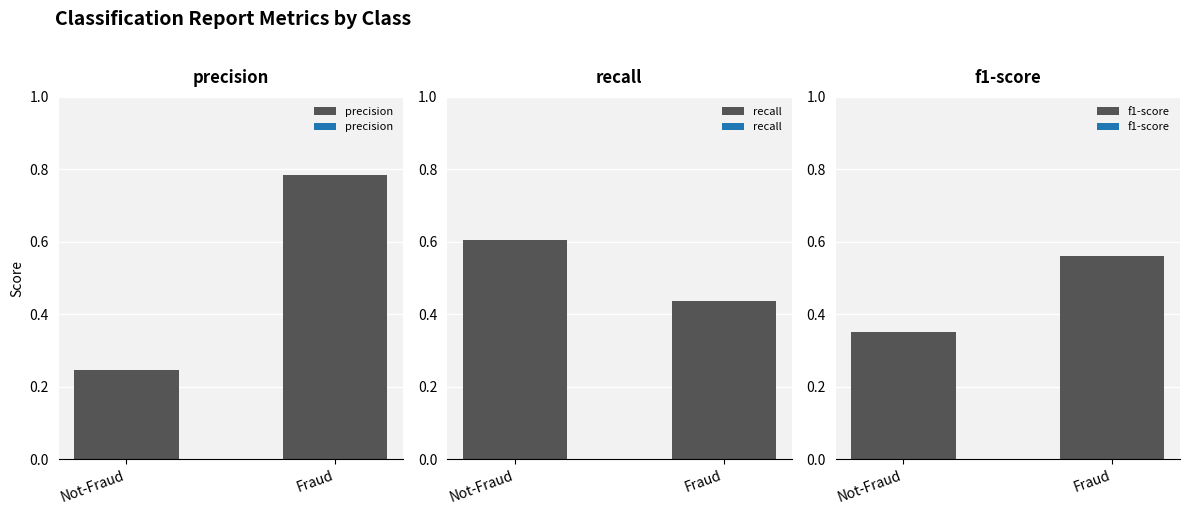

What position from the right is Not-Fraud?

2